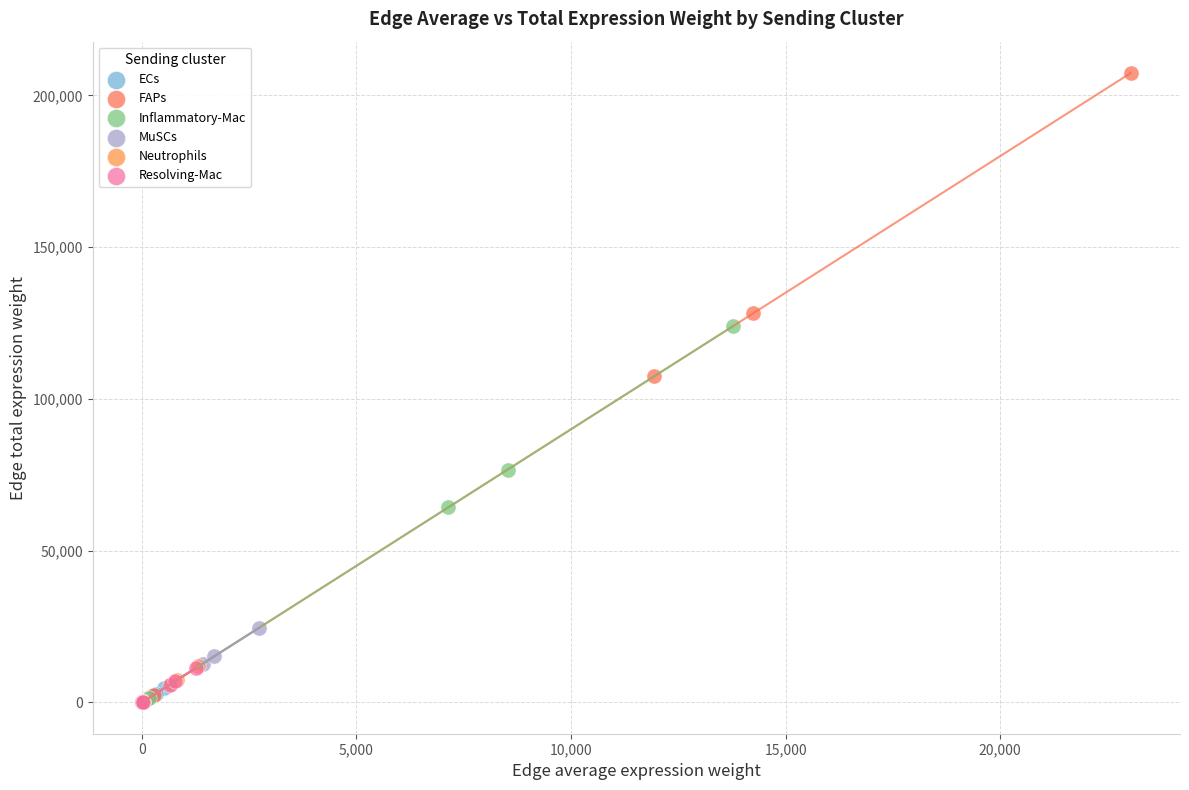

What are all the series names shown in the legend?

ECs, FAPs, Inflammatory-Mac, MuSCs, Neutrophils, Resolving-Mac